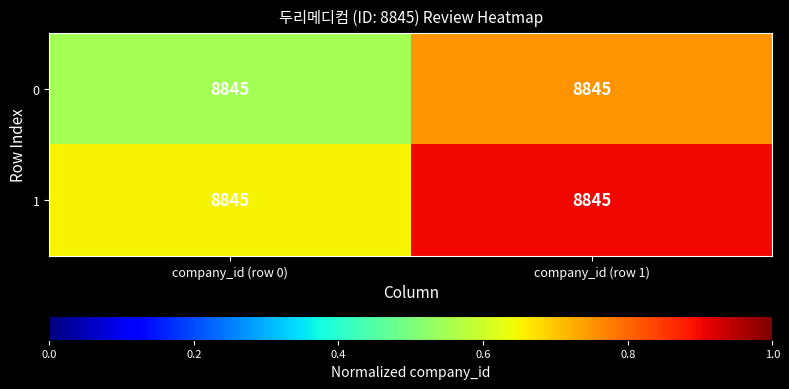

How many distinct data groups are displayed?

2